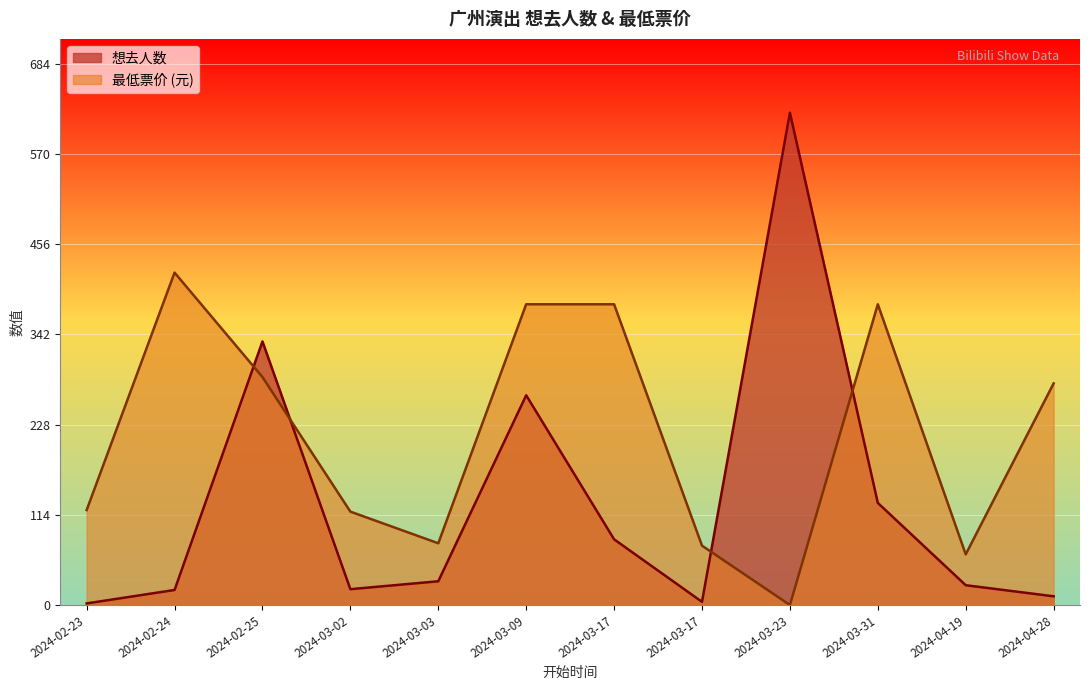

How many interior local peaks does the 最低票价 series have?

2